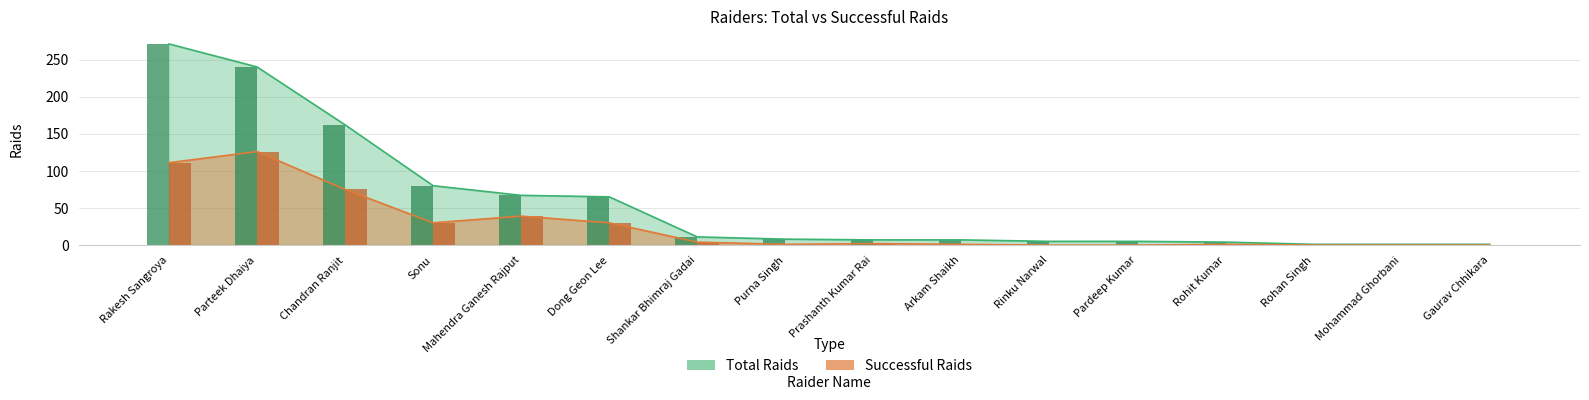

How many data points in Total Raids are less than 8?

8